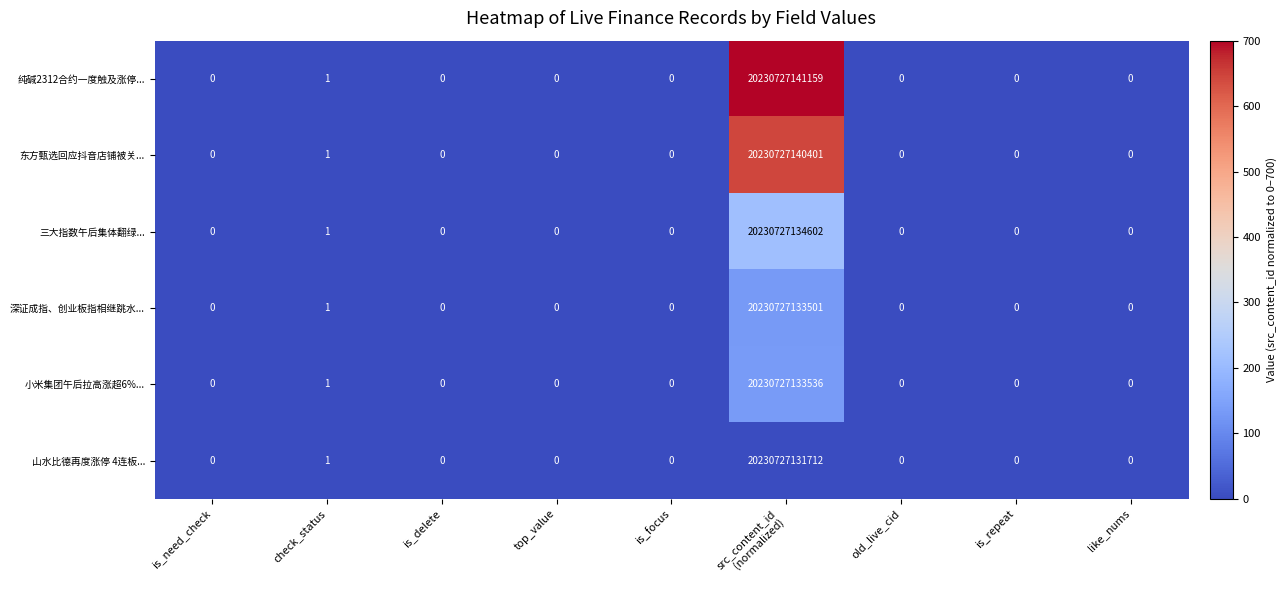

Which category has the highest value across all series?

src_content_id
(normalized)